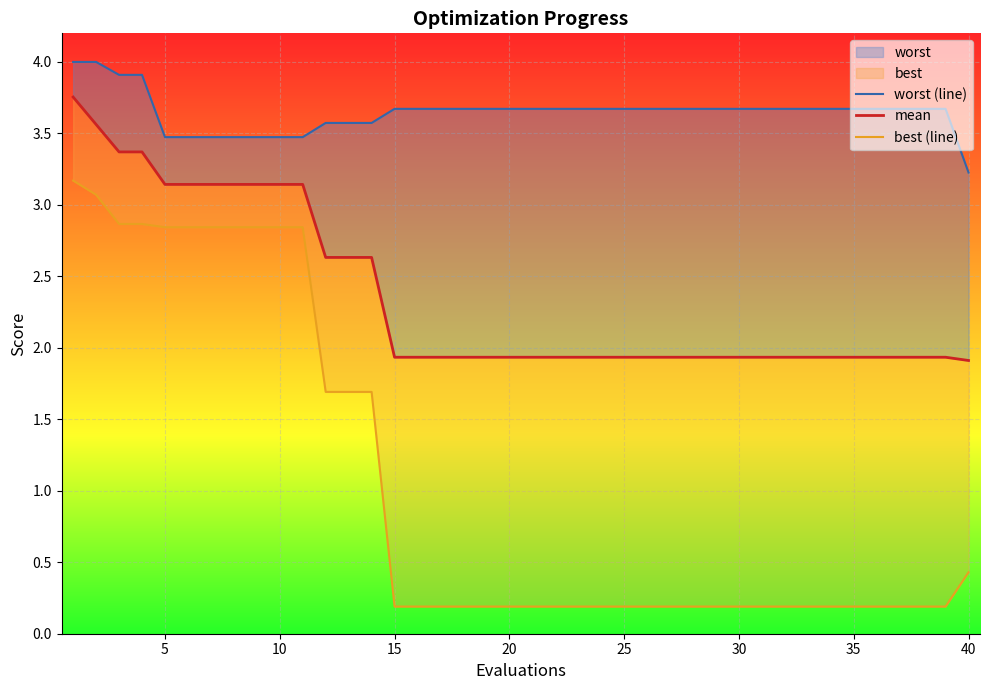

Rank the series by their maximum value, from highest to lowest.

worst (line), mean, best (line)